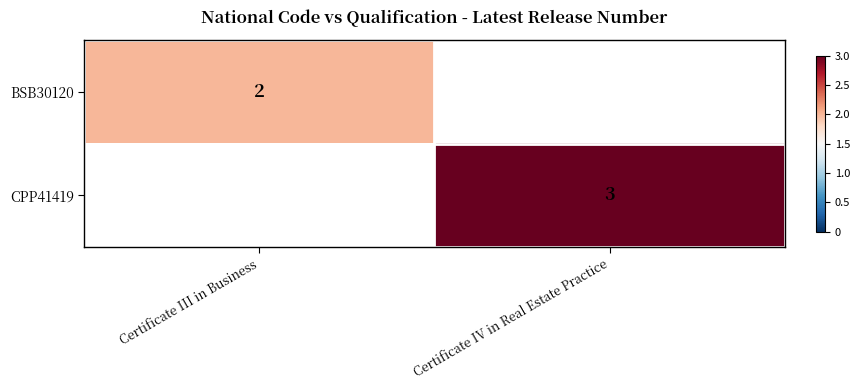

Is the value of BSB30120 at Certificate III in Business greater than the value of CPP41419 at Certificate IV in Real Estate Practice?

No